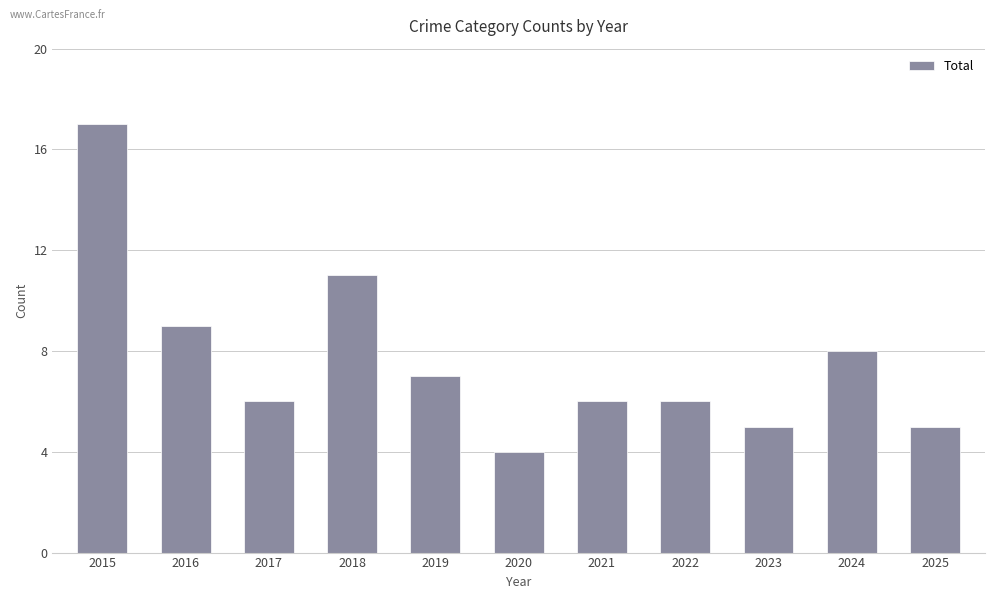

What is the maximum value shown in the chart?

17